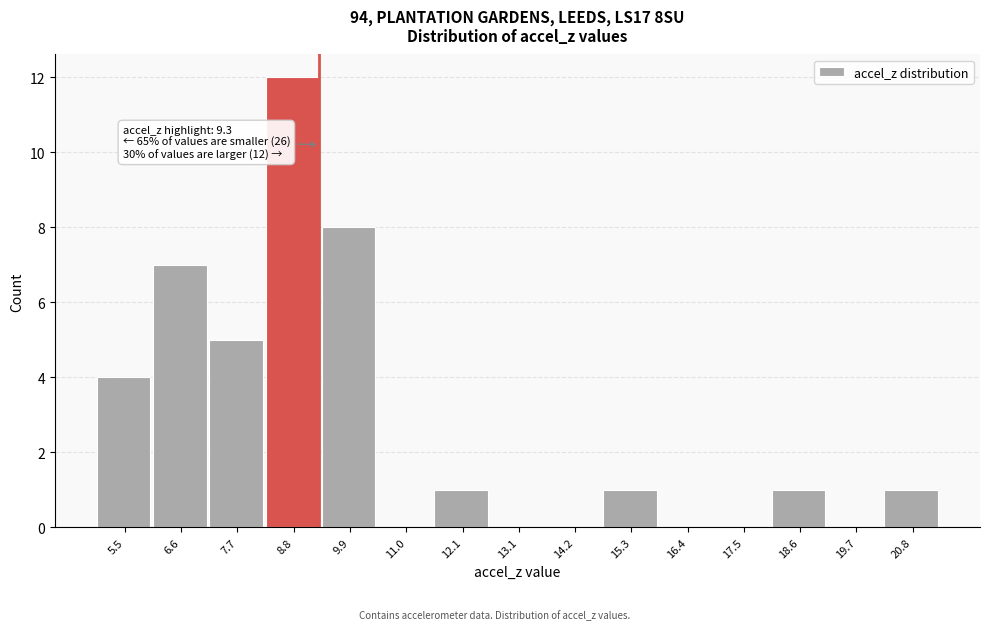

Which range on the x-axis has the tallest bar?

8.2 to 9.4